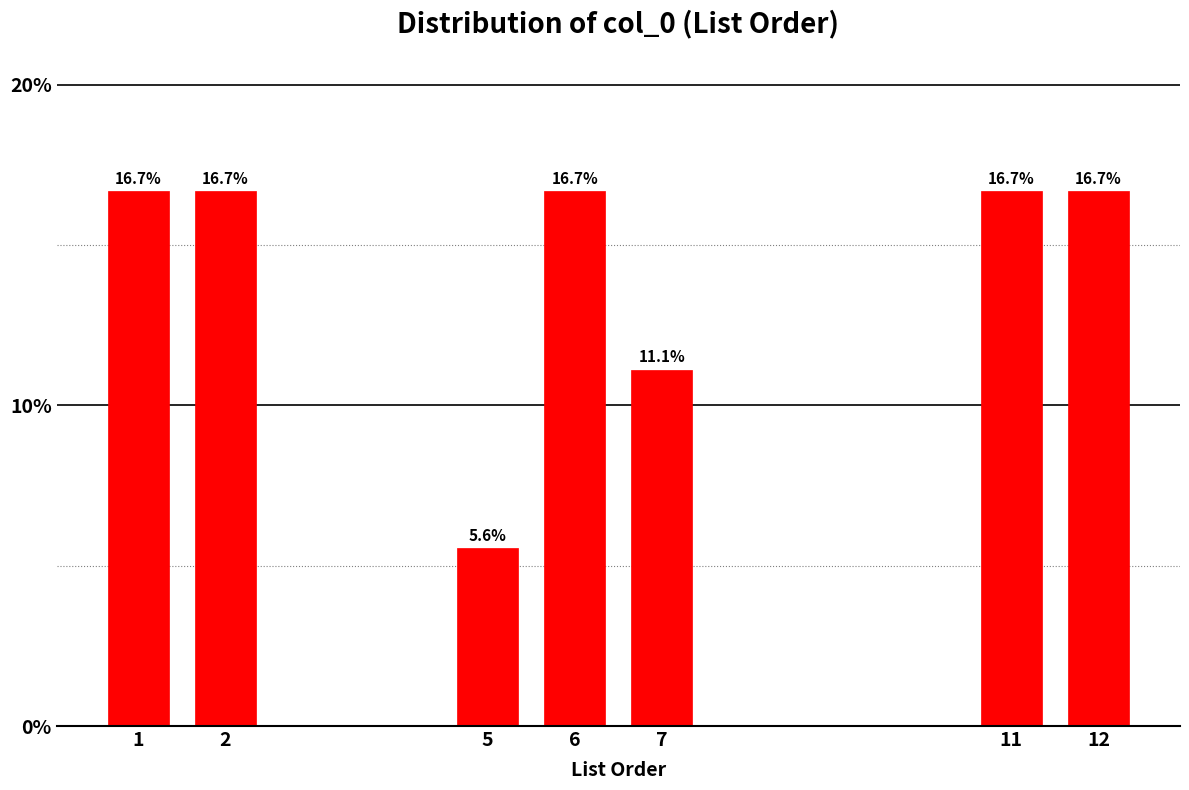

Reading left to right, transcribe all the data shown in this chart.

16.7	16.7	5.6	16.7	11.1	16.7	16.7